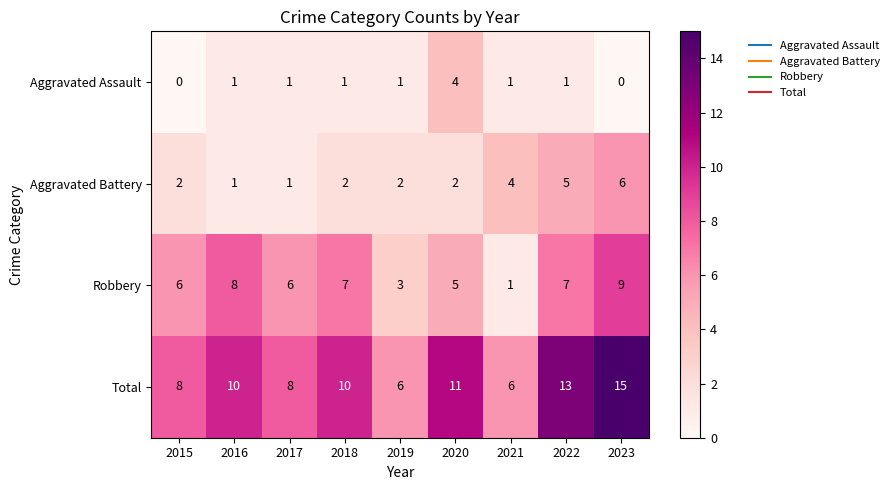

At which category is the sum across all series the highest?

2023